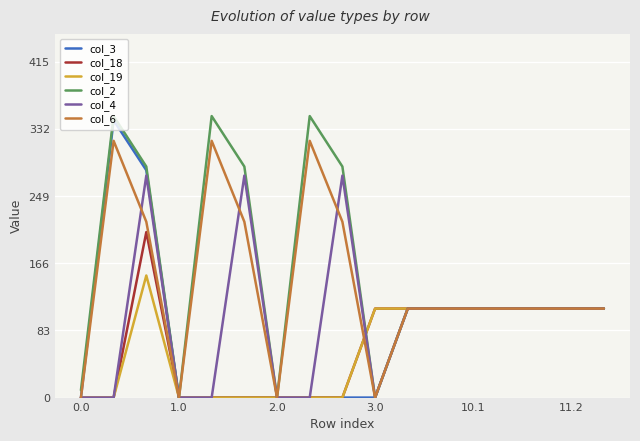

Which series has the largest range (max minus min)?

col_2